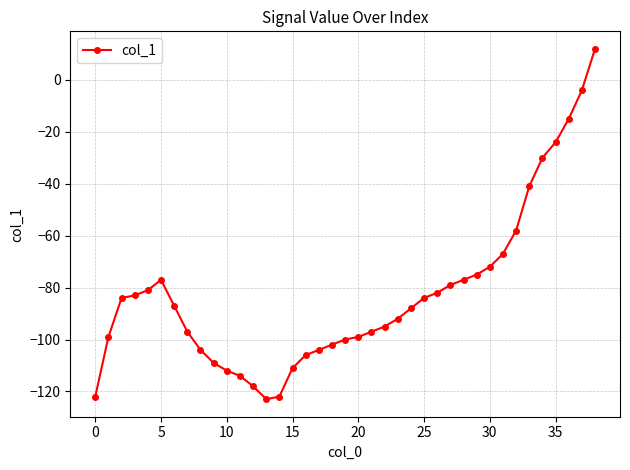

How many lines are shown in the chart?

1